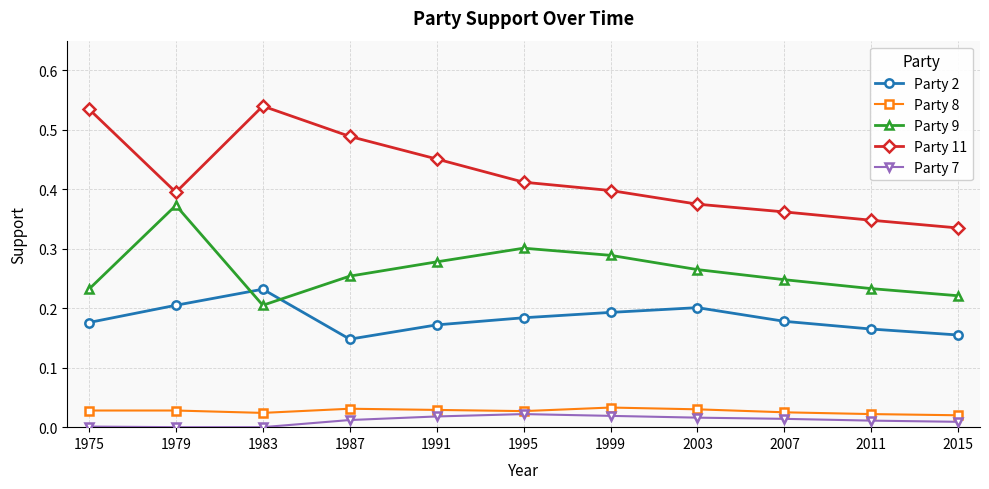

Which series has the largest range (max minus min)?

Party 11